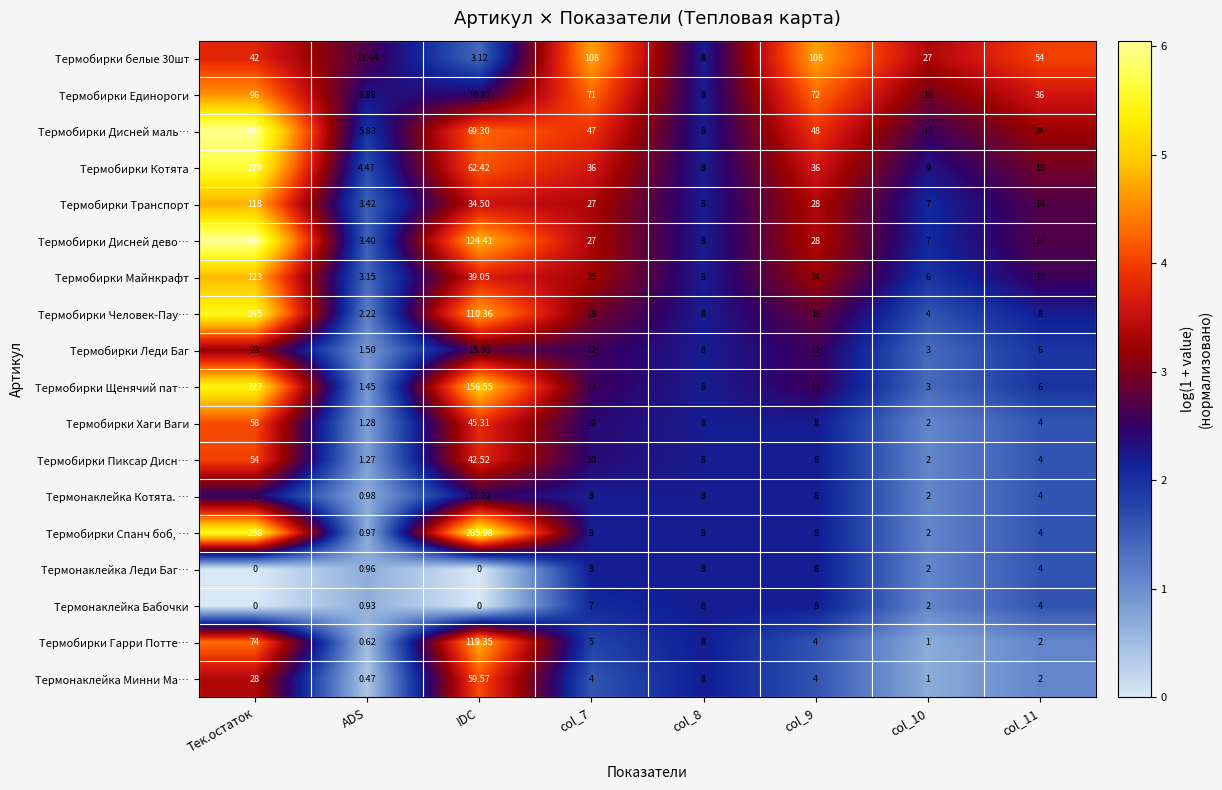

Where is Термобирки Дисней дево… nearest to the value 213?

IDC